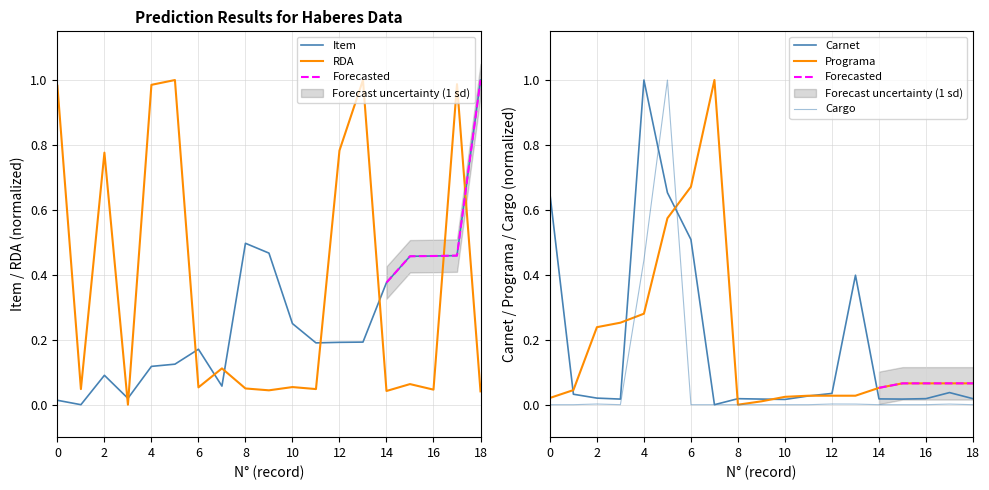

How many lines are shown in the chart?

5